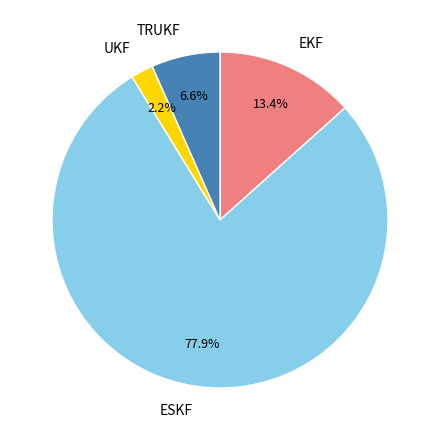

Is there a majority slice in this chart?

Yes